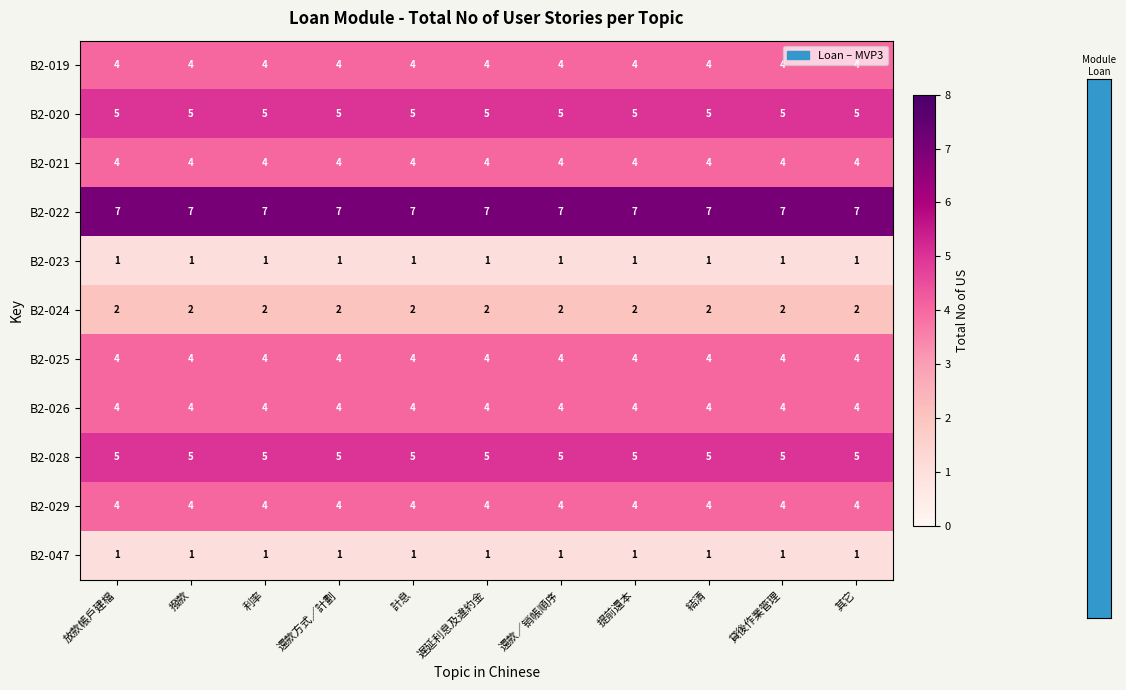

The B2-025 series shows 4 at 放款帳戶建檔. True or false?

True